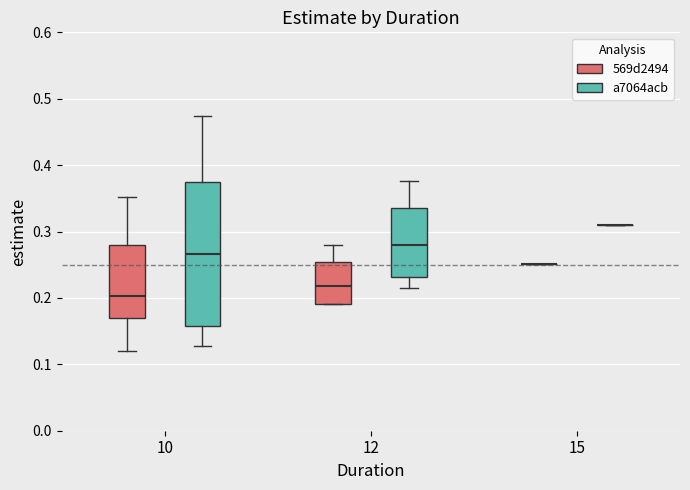

Where does the median line of the box for 12 (569d2494) sit on the y-axis? The values are not printed on the chart, so give them approximately, as read against the axis.

0.22